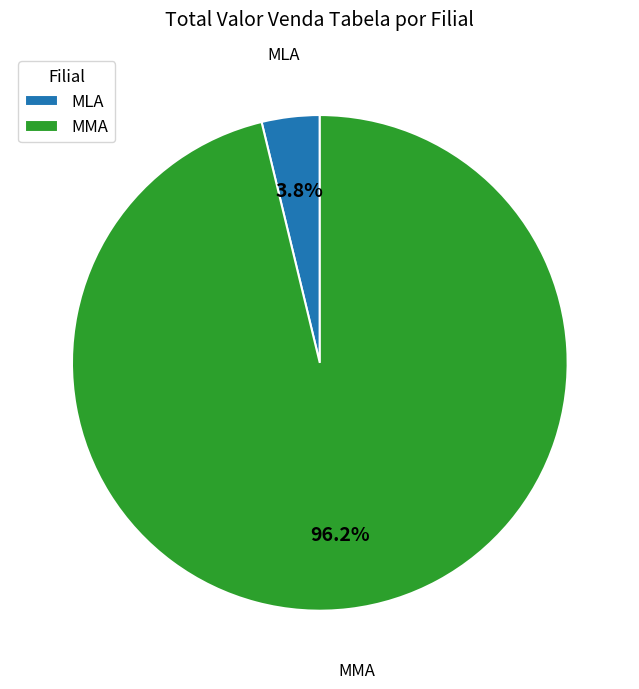

What percentage do MMA and MLA together represent?

100.0%